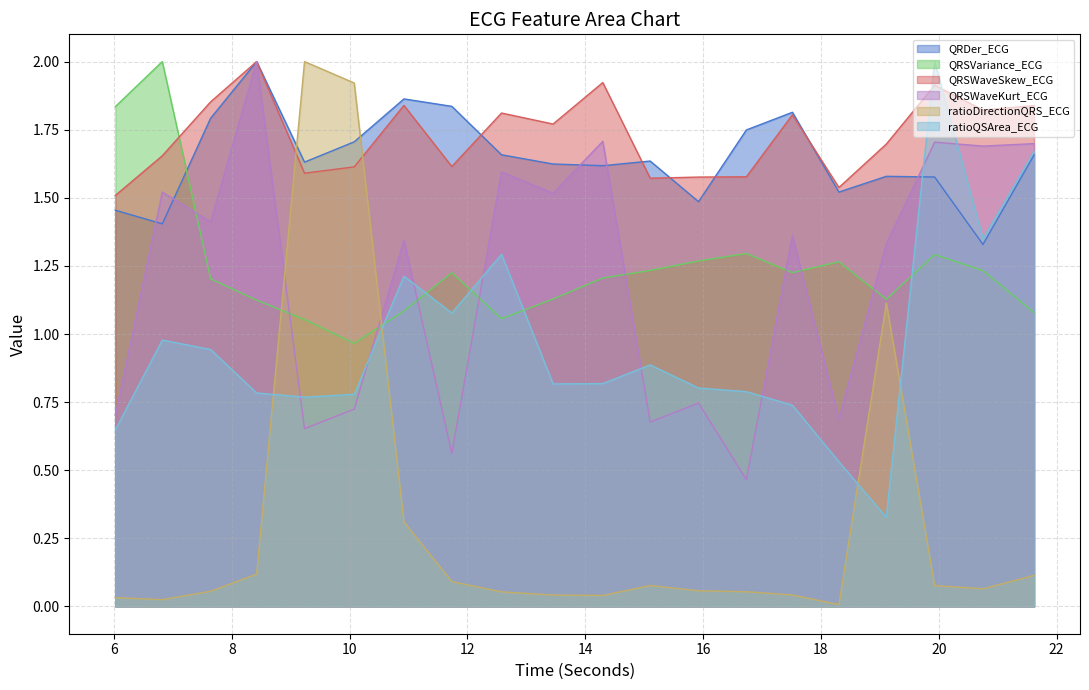

At how many categories does at least one series exceed 1?

20